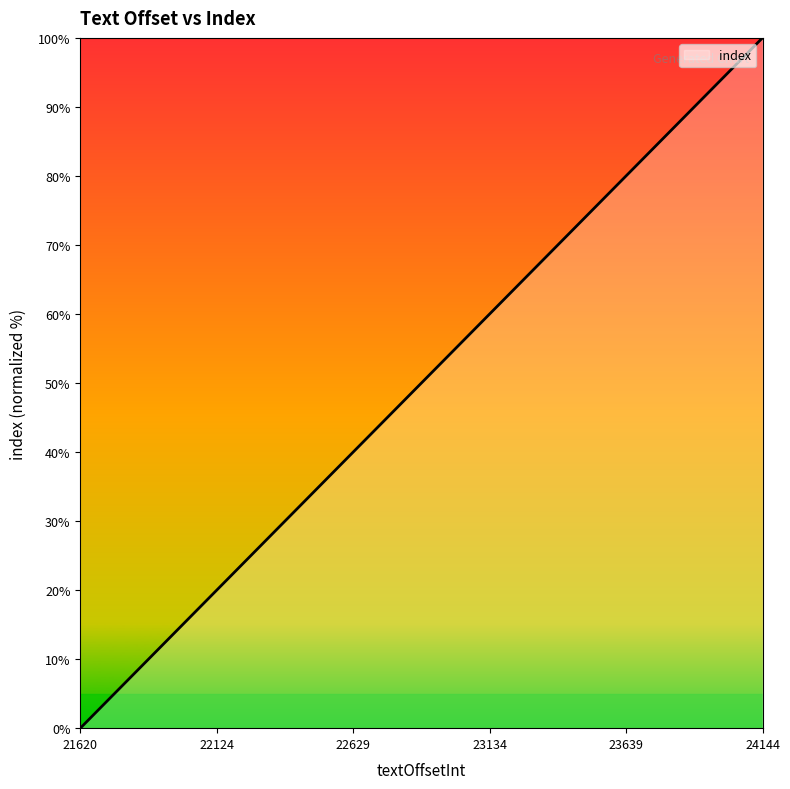

What is the maximum value shown in the chart?

100.0